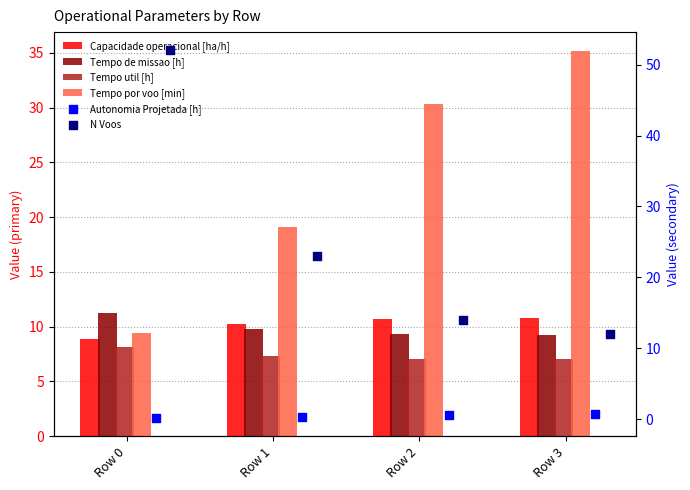

Which series has the largest total across all categories?

N Voos